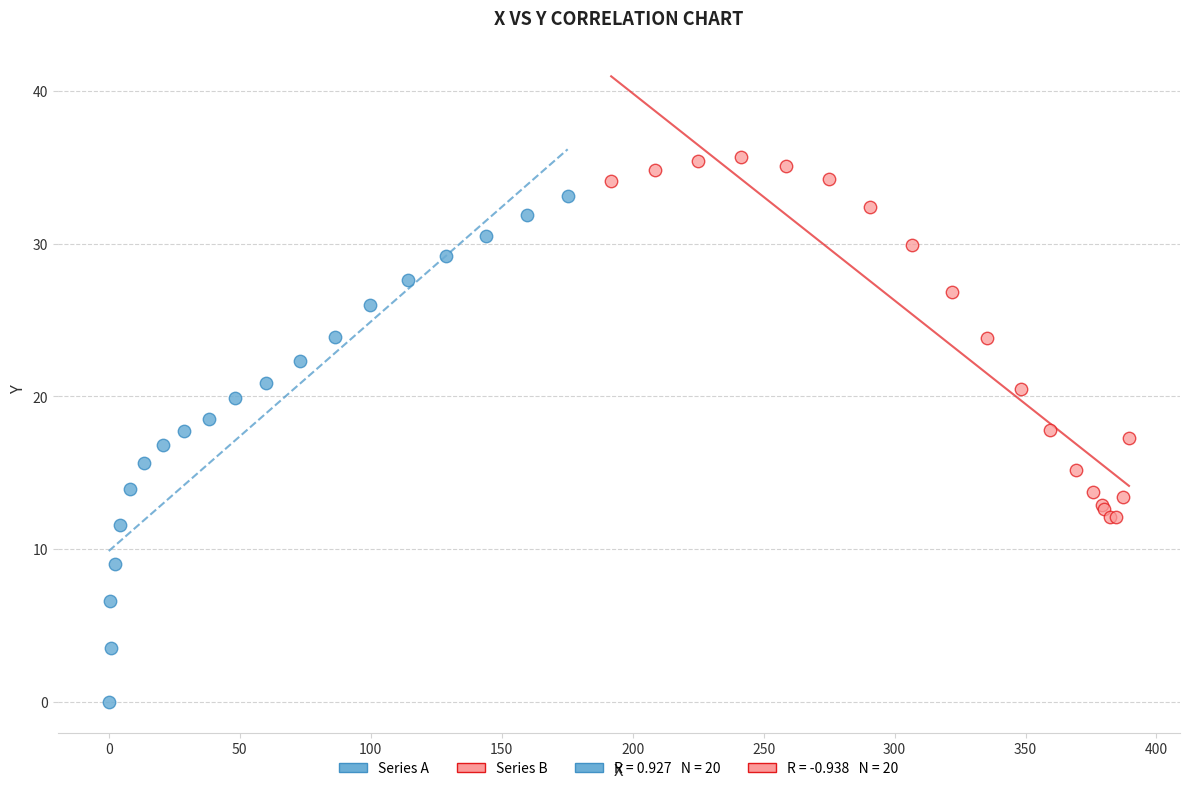

Which series has the largest Y range (max minus min)?

Series A